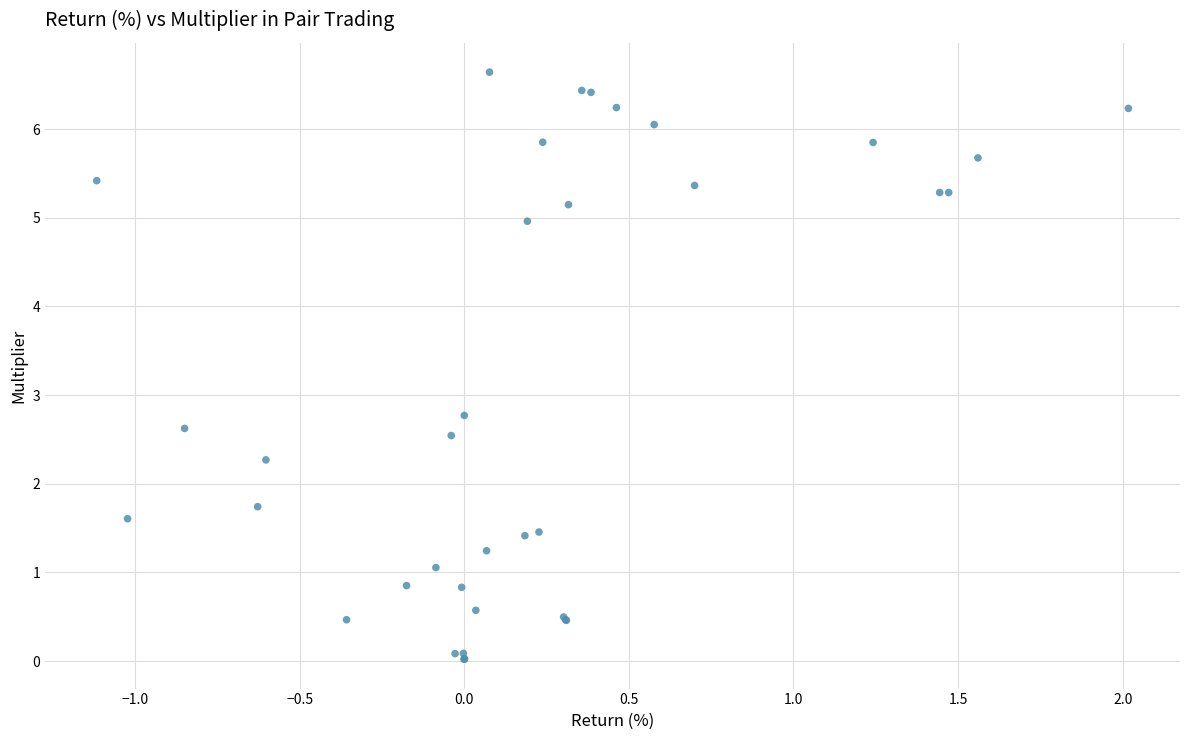

What Y value in the scatter plot is closest to 3?

2.8